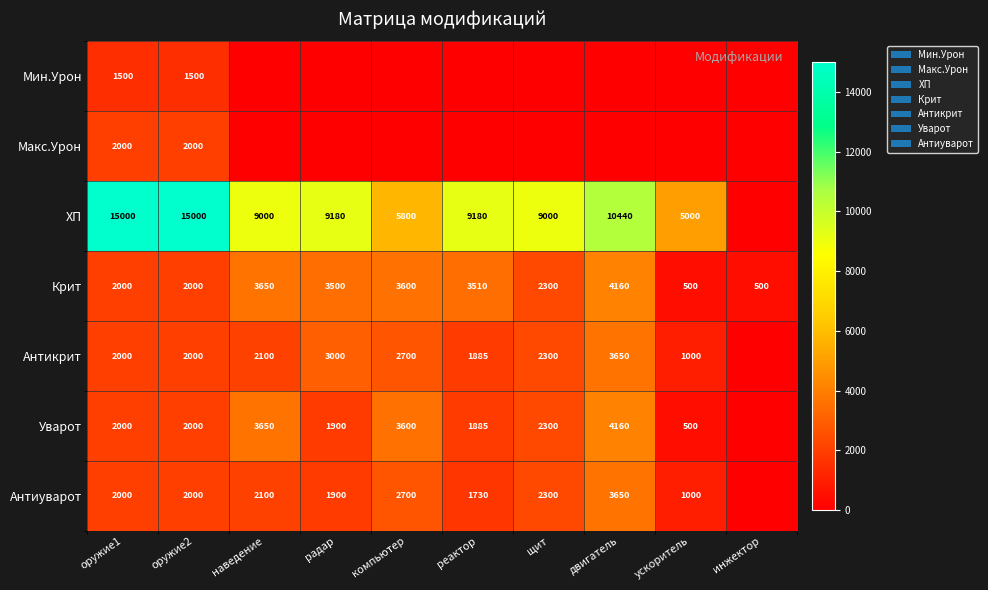

At which category is the sum across all series the highest?

оружие1